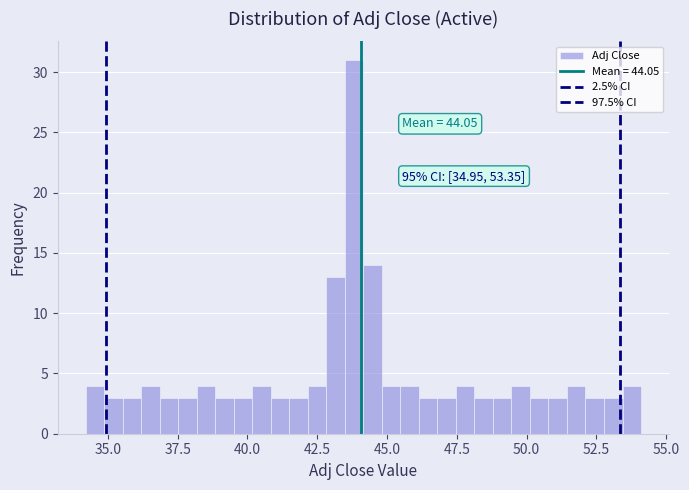

Around what value on the x-axis is the tallest bar? Give the approximate position of its centre, as read against the axis.

44.0